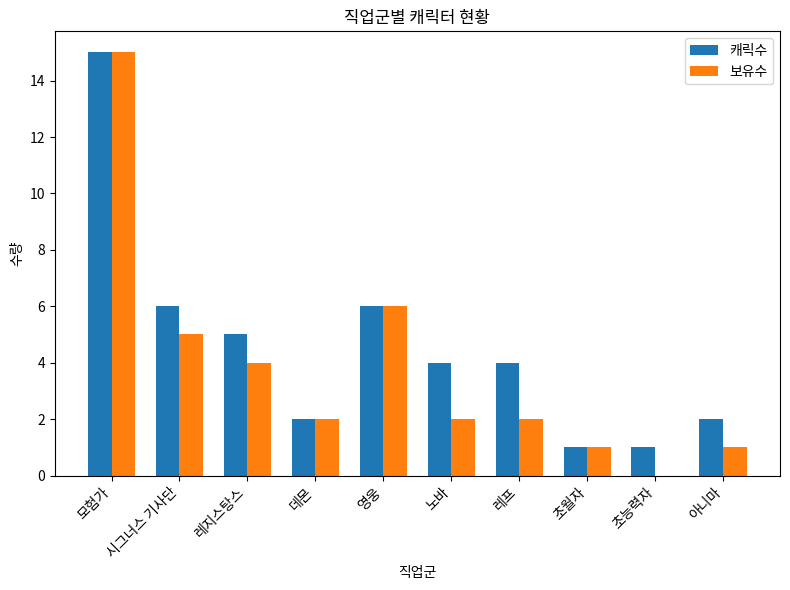

What is the sum of the 보유수 values at 레지스탕스 and 영웅?

10